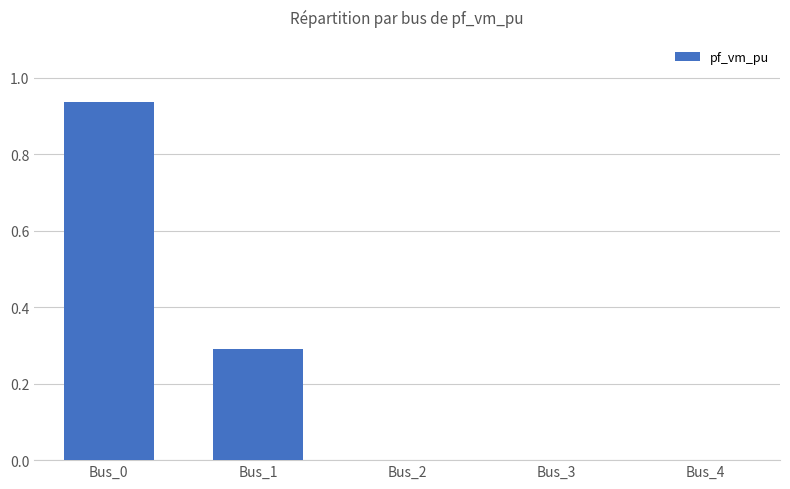

Count the number of data series in this chart.

1